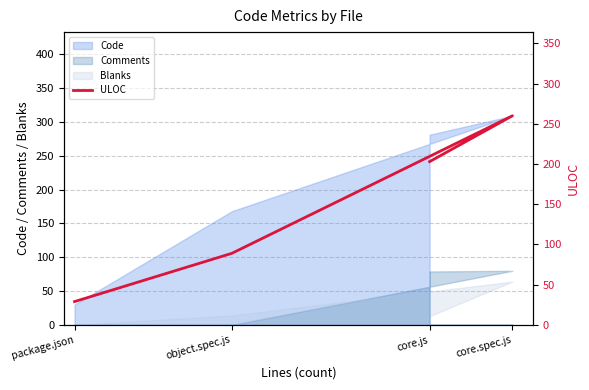

What is the label of the 1st point from the left?

package.json